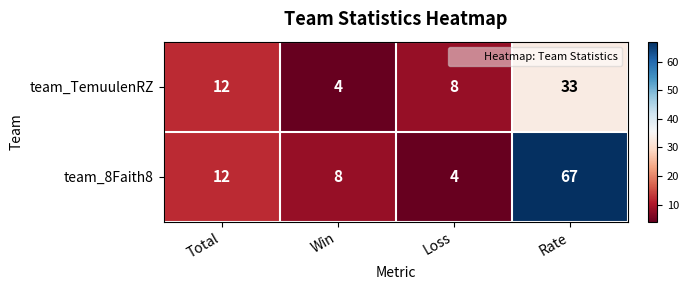

Which series has the largest total across all categories?

team_8Faith8